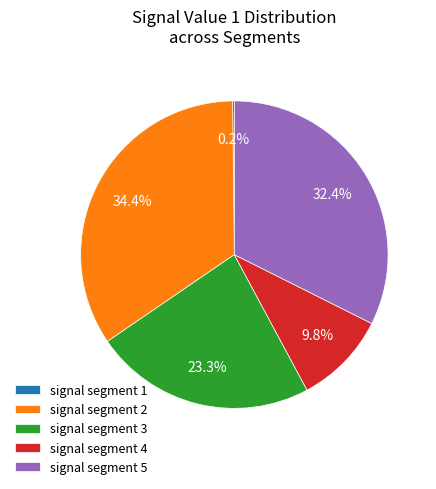

Is signal segment 5 the majority of the pie?

No